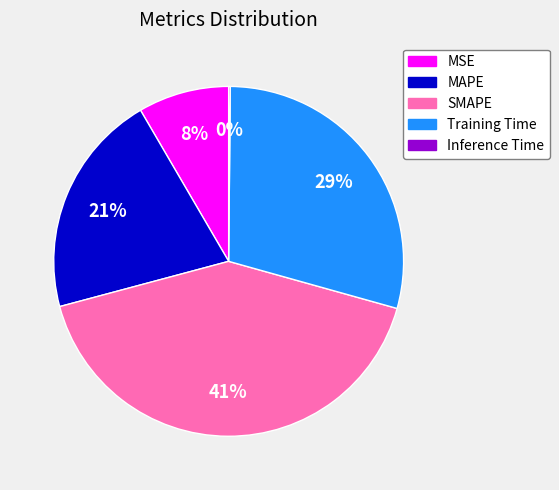

Does Training Time represent more than half of the total?

No